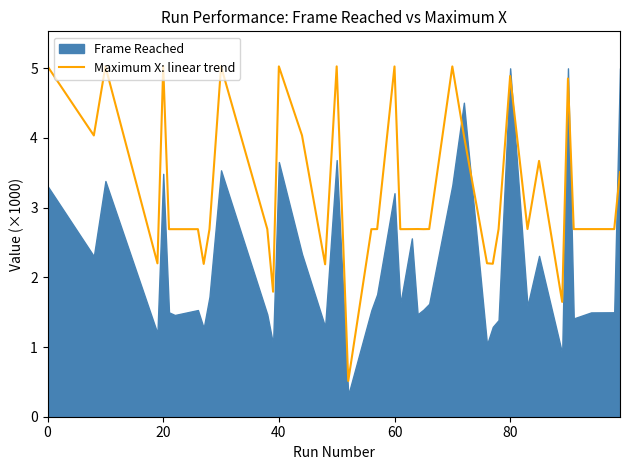

What is the minimum value for Maximum X: linear trend?

0.5